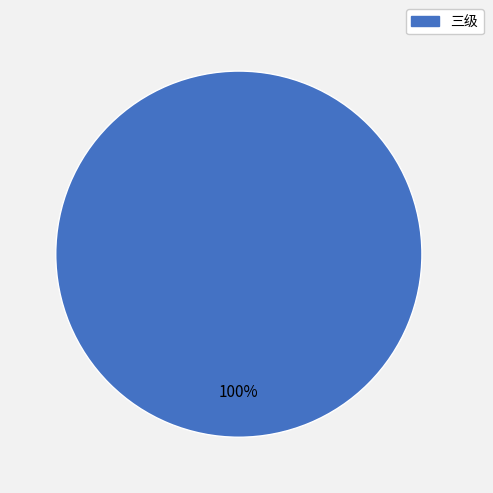

Is it true that 三级 is 100% of the pie?

True